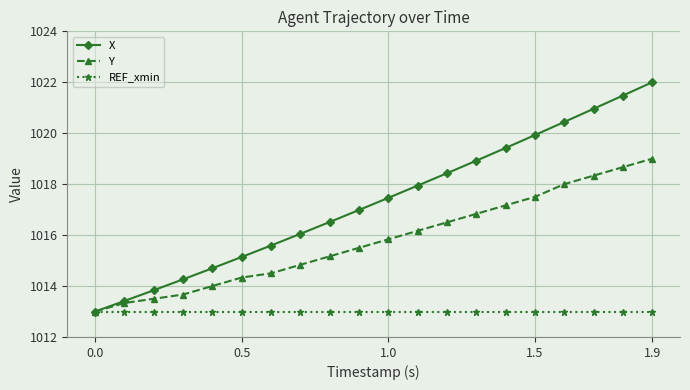

What is the maximum value for X?

1022.0